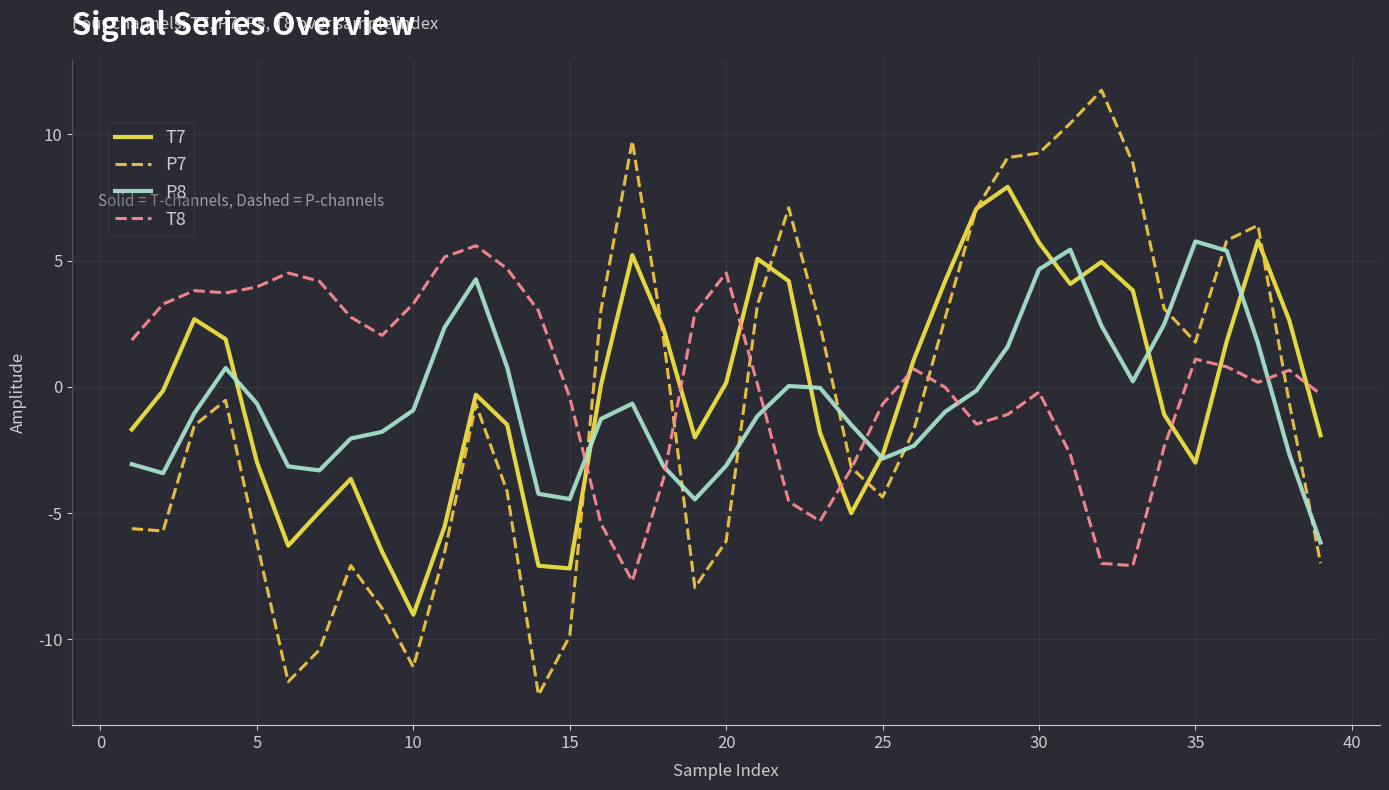

Which series ends up on top after the final intersection of T8 and T7?

T8